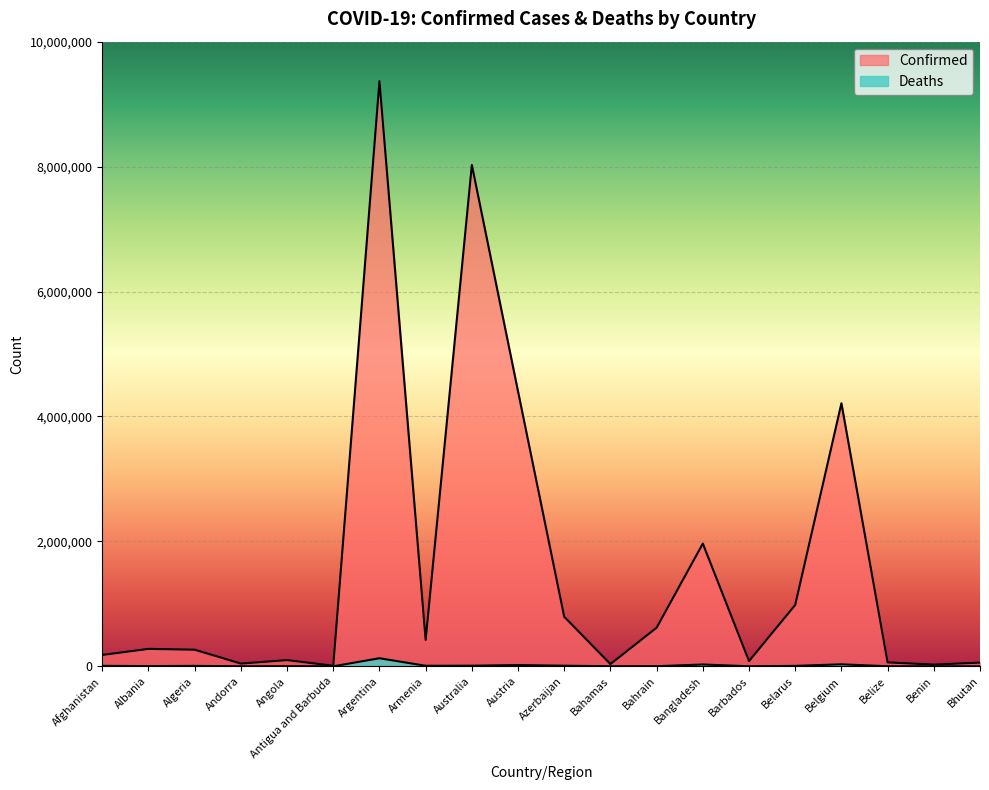

Rank the series at Australia from highest to lowest value.

Confirmed, Deaths